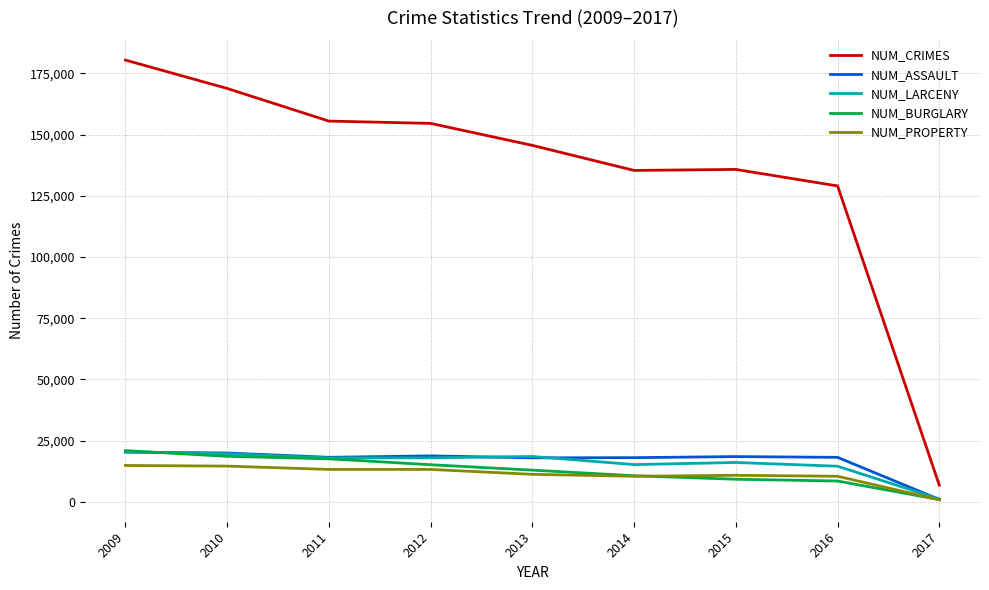

Which series changed the most between 2010 and 2017?

NUM_CRIMES